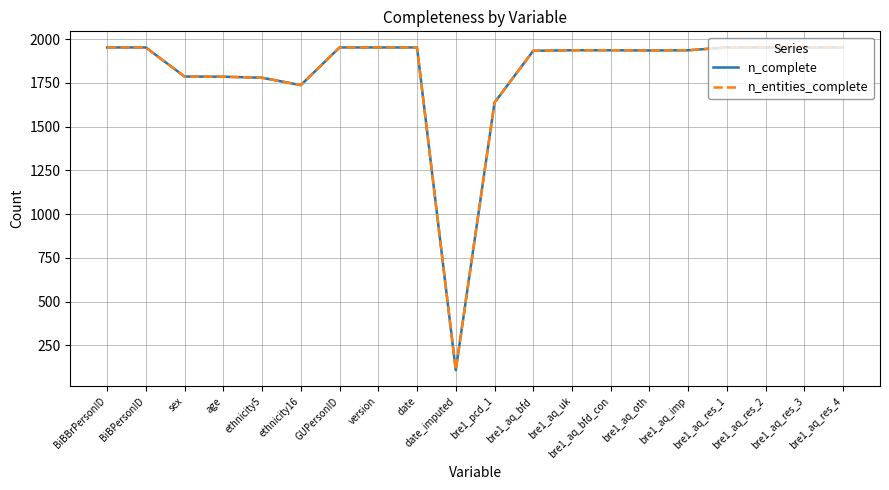

True or false: n_complete and n_entities_complete intersect in this chart.

False